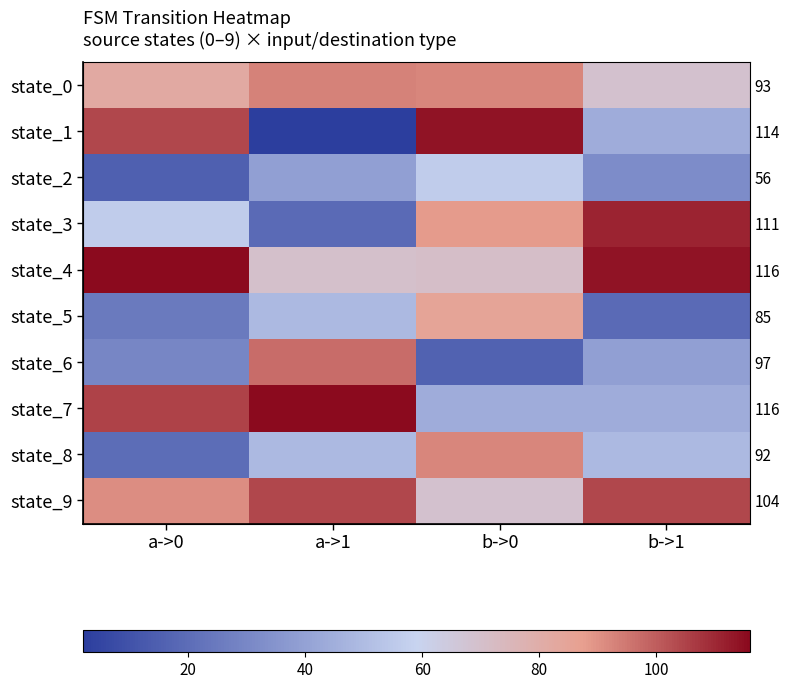

Between b->1 and a->1, which is larger?

a->1